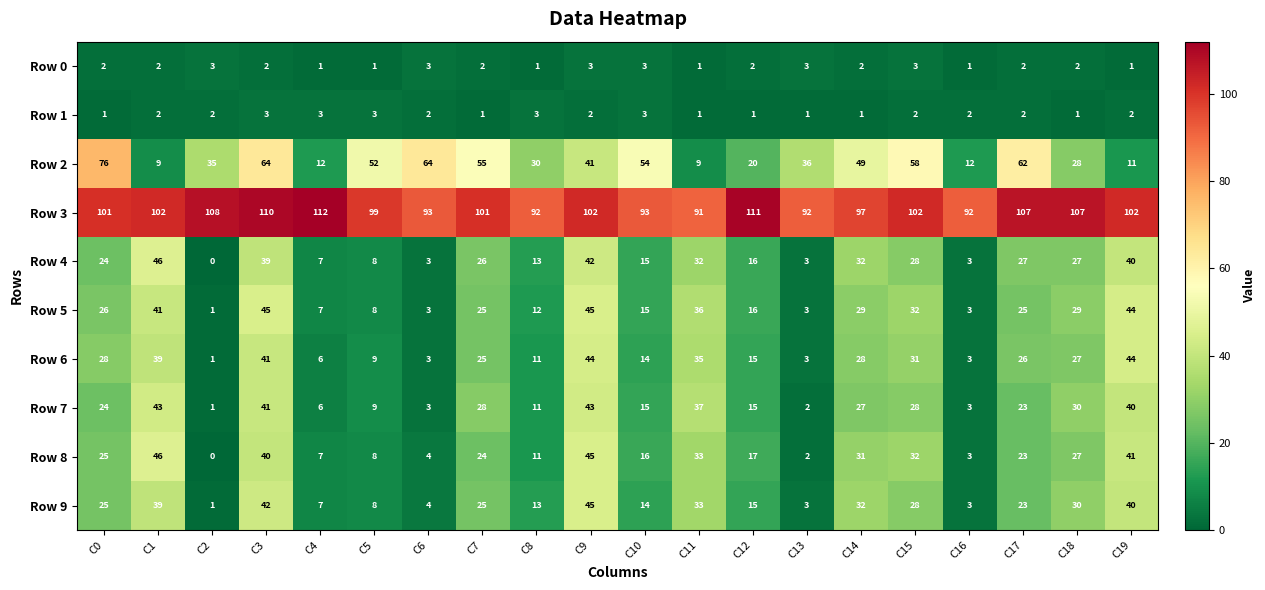

What is the sum of the Row 6 values at C19 and C17?

70